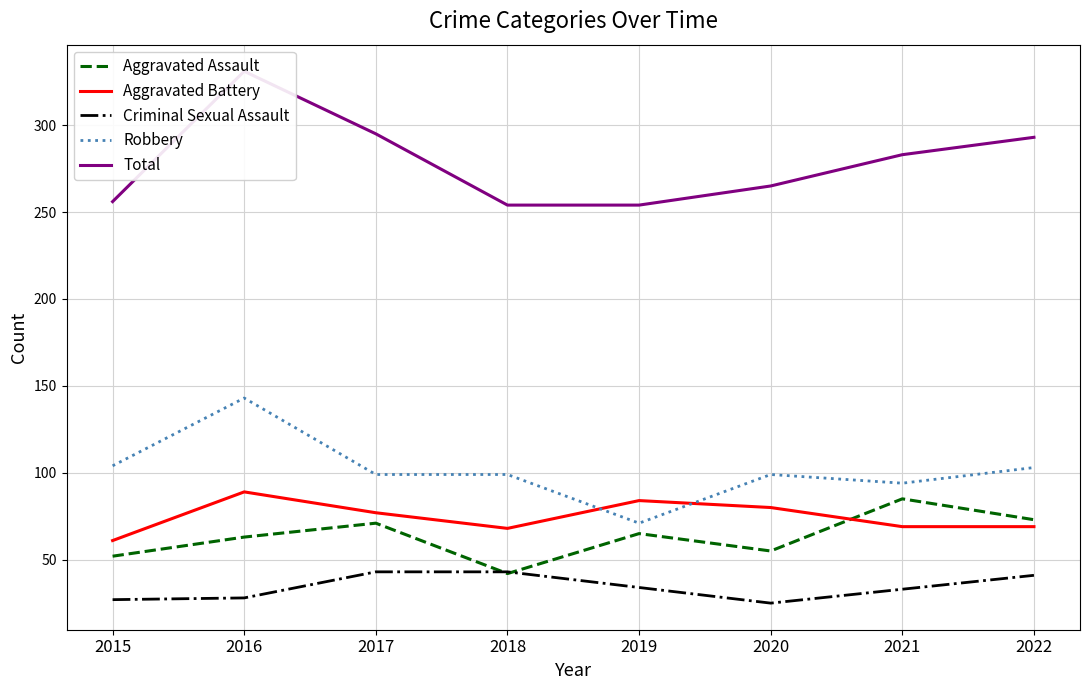

Between 2015 and 2020, which series saw the biggest shift?

Aggravated Battery